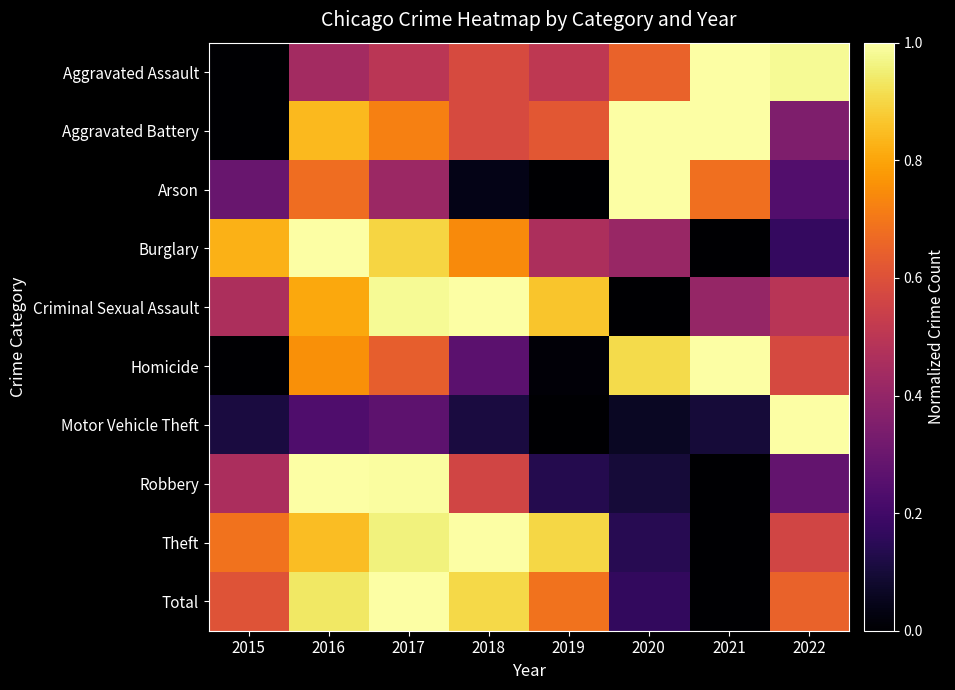

Which has a higher value, 2020 or 2016?

2020